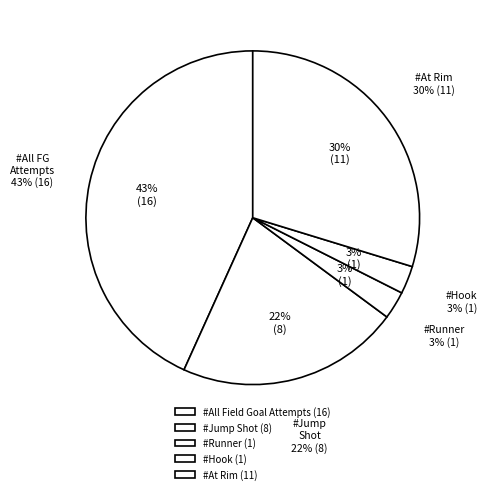

What is the largest slice in the pie chart?

#All Field Goal Attempts